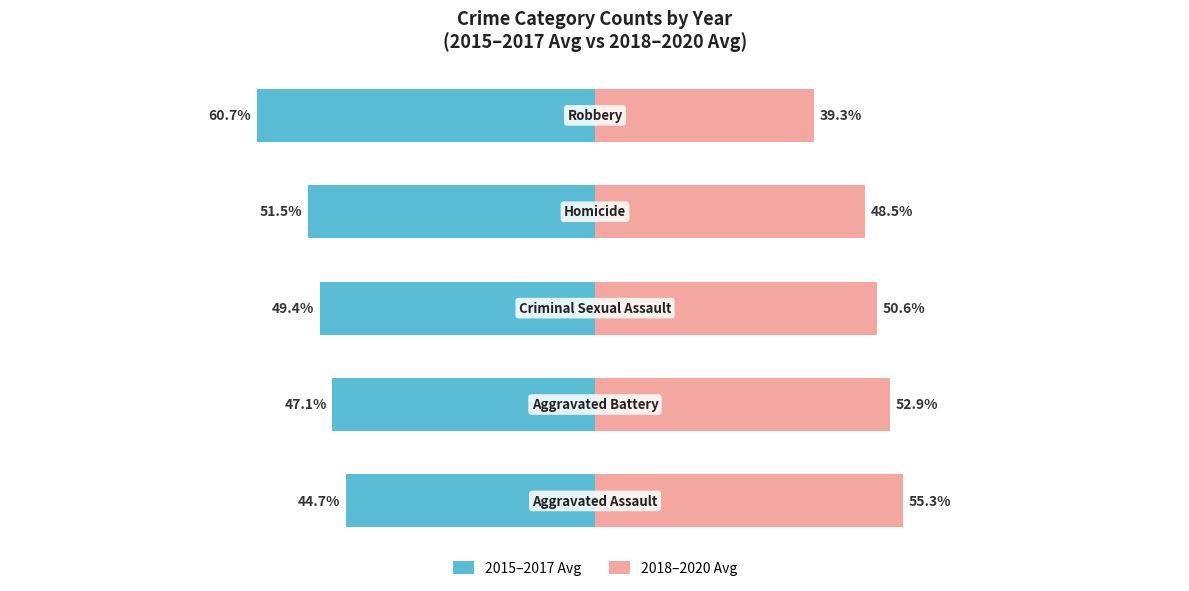

Reading left to right, extract all data points from this chart.

2015–2017 Avg: -44.7	-47.1	-49.4	-51.5	-60.7
2018–2020 Avg: 55.3	52.9	50.6	48.5	39.3